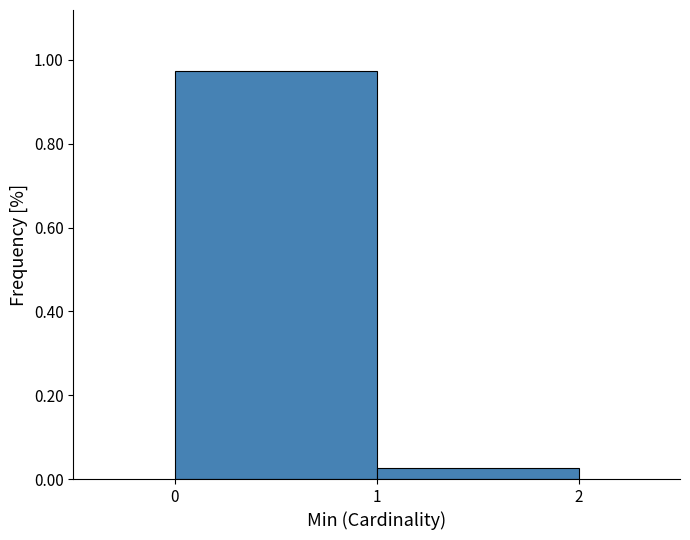

How tall is the bar that spans 1 to 2 on the x-axis? The values are not printed on the chart, so give them approximately, as read against the axis.

0.02